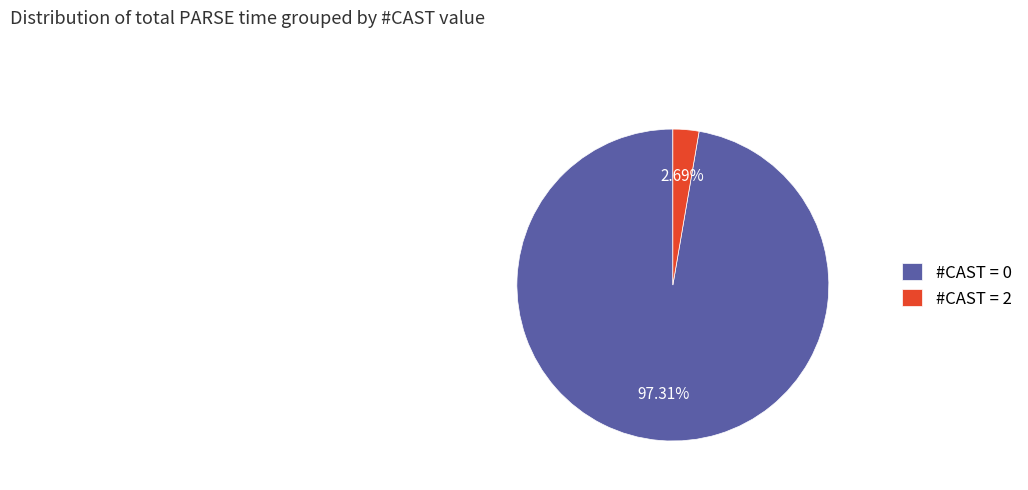

To the nearest percent, what is the difference between the largest and smallest slice percentages?

95%